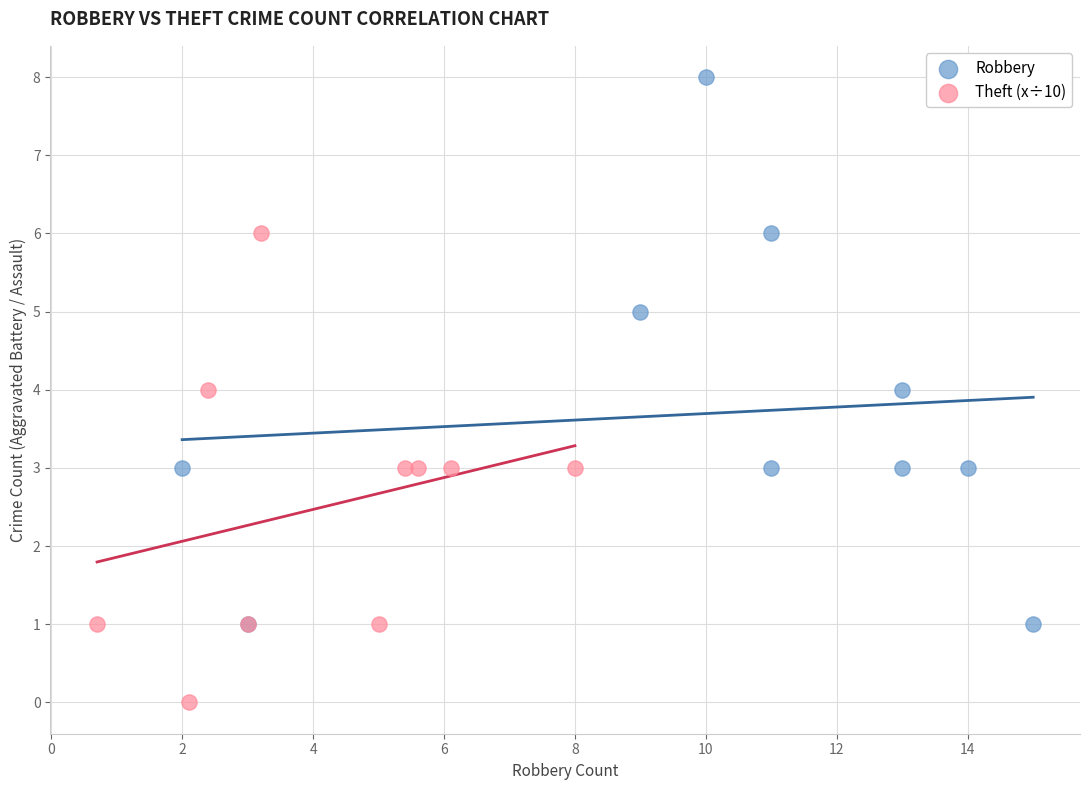

Which series reaches the maximum Y coordinate?

Robbery